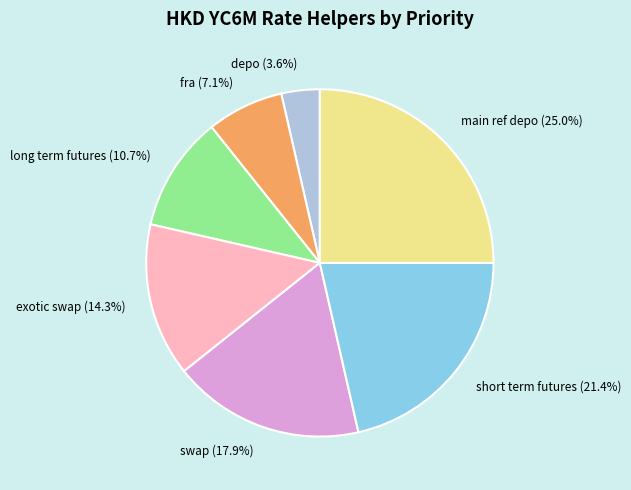

Do main ref depo and fra together represent more than half of the pie?

No